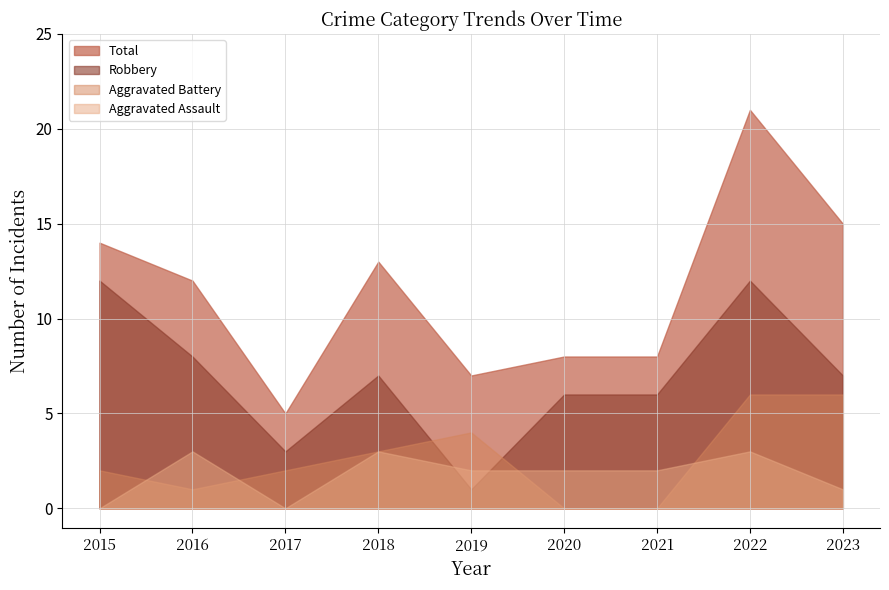

At how many categories does at least one series exceed 16?

1